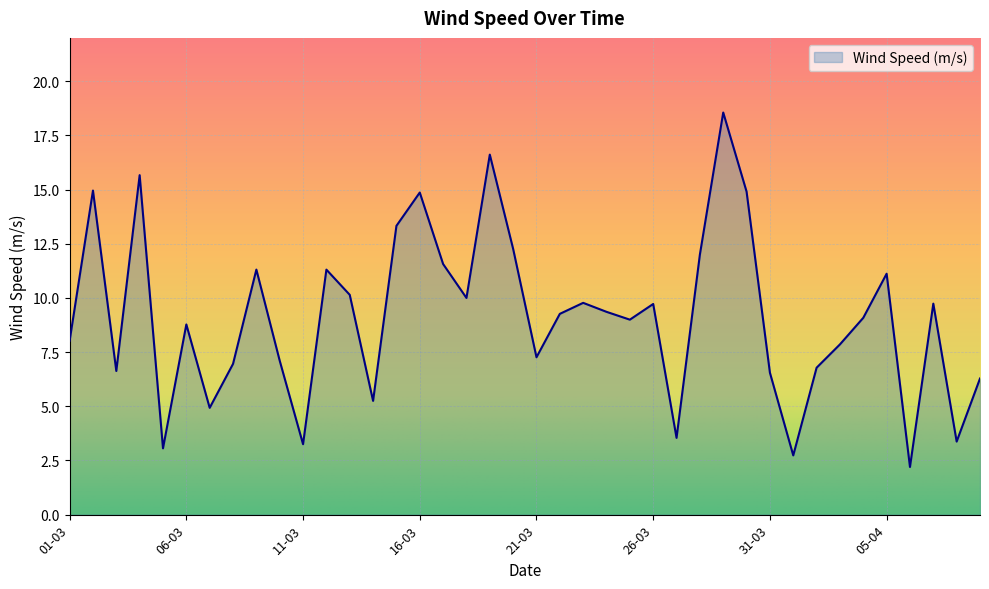

True or false: the data has more than 0 interior local peaks.

True